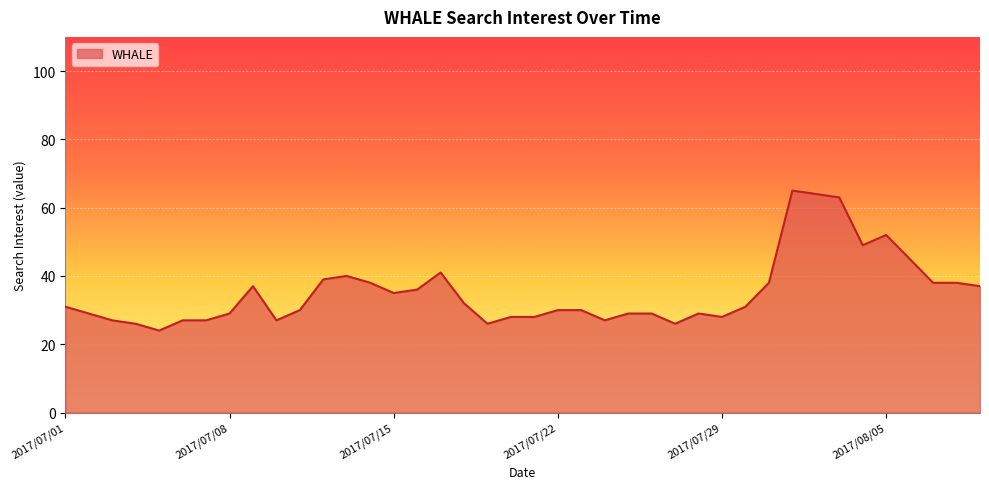

What is the maximum value shown in the chart?

65